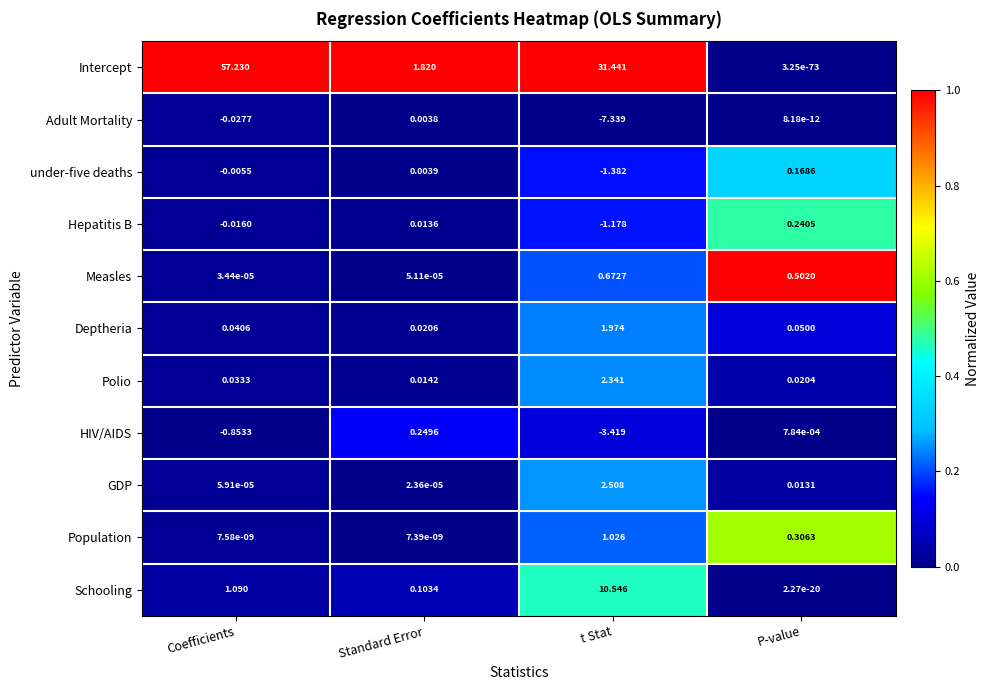

Rank the series by their maximum value, from highest to lowest.

Intercept, Schooling, GDP, Polio, Deptheria, Population, Measles, HIV/AIDS, Hepatitis B, under-five deaths, Adult Mortality